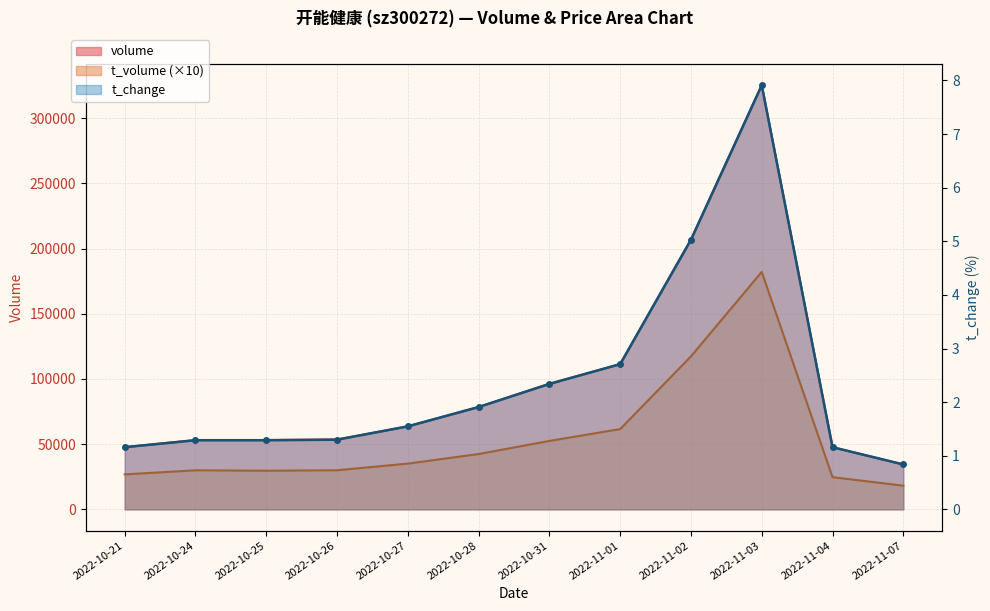

True or false: t_change and t_volume intersect in this chart.

False